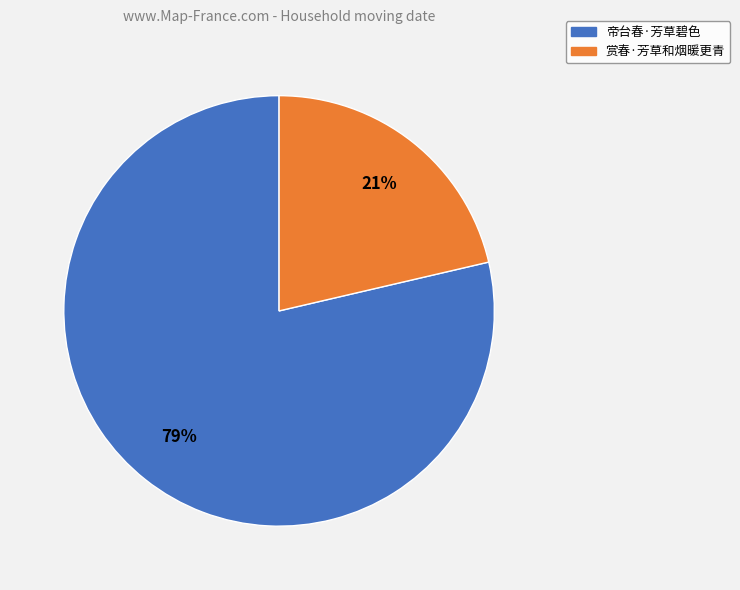

To the nearest percent, what portion does 帝台春·芳草碧色 represent?

79%